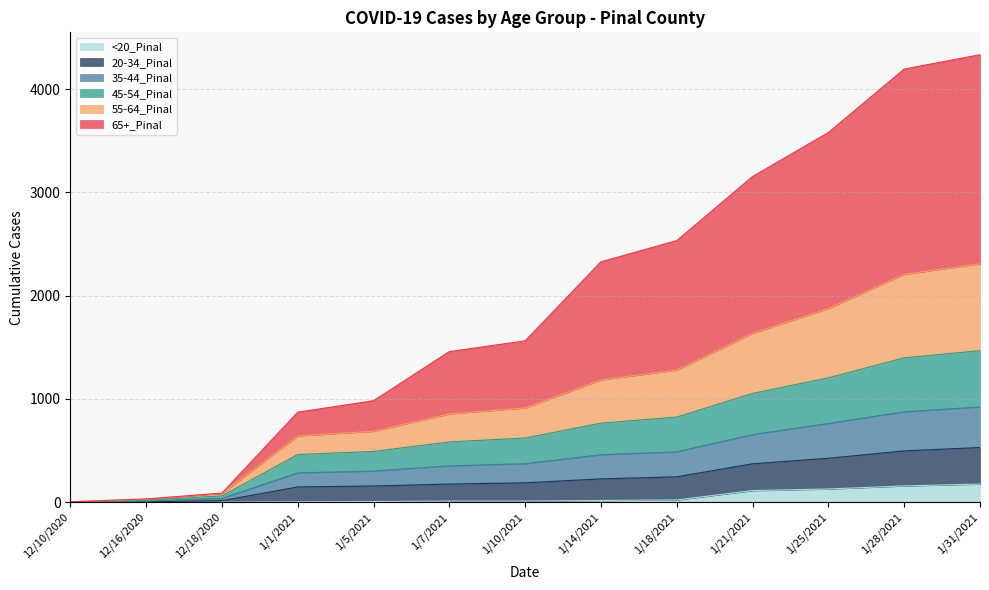

Which series has the largest range (max minus min)?

65+_Pinal